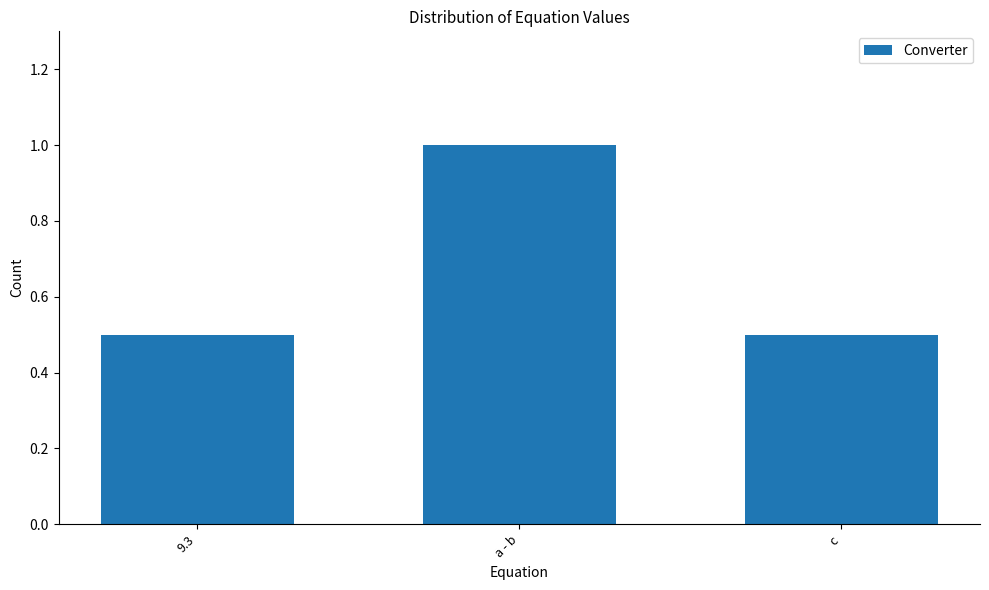

Reading left to right, transcribe all the data shown in this chart.

0.5	1.0	0.5